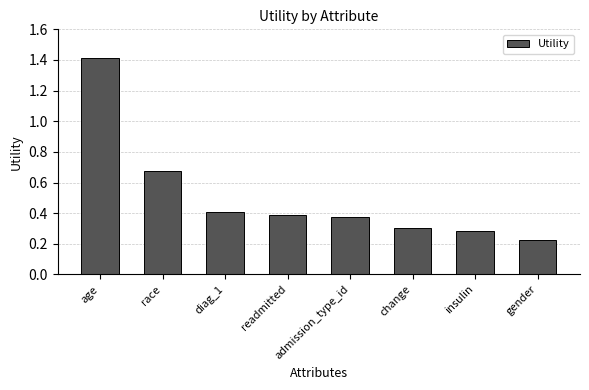

Which category has the highest value across all series?

age